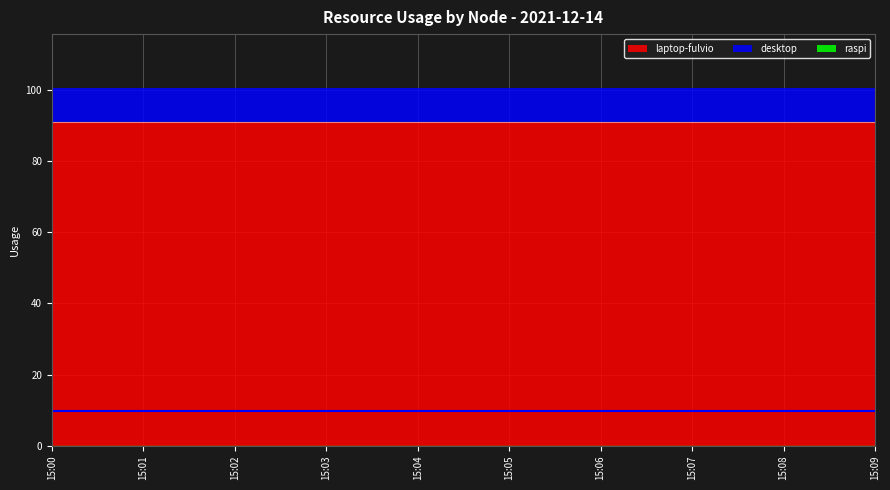

Which category has the highest value in the desktop series?

15:00